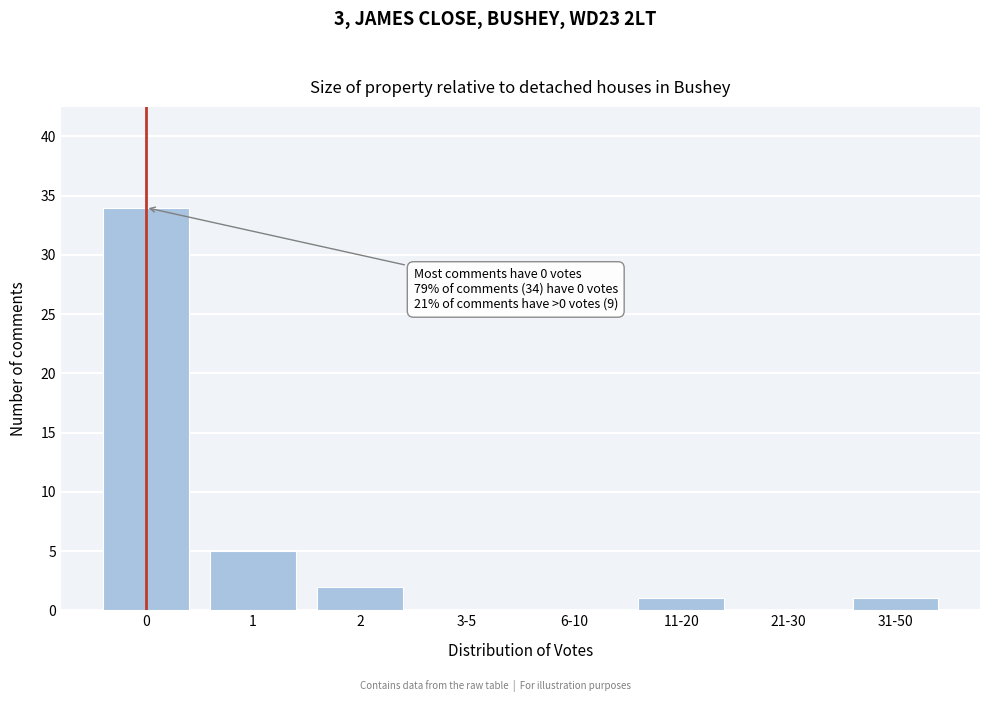

Reading left to right, extract all data points from this chart.

0=34	1=5	2=2	3-5=0	6-10=0	11-20=1	21-30=0	31-50=1